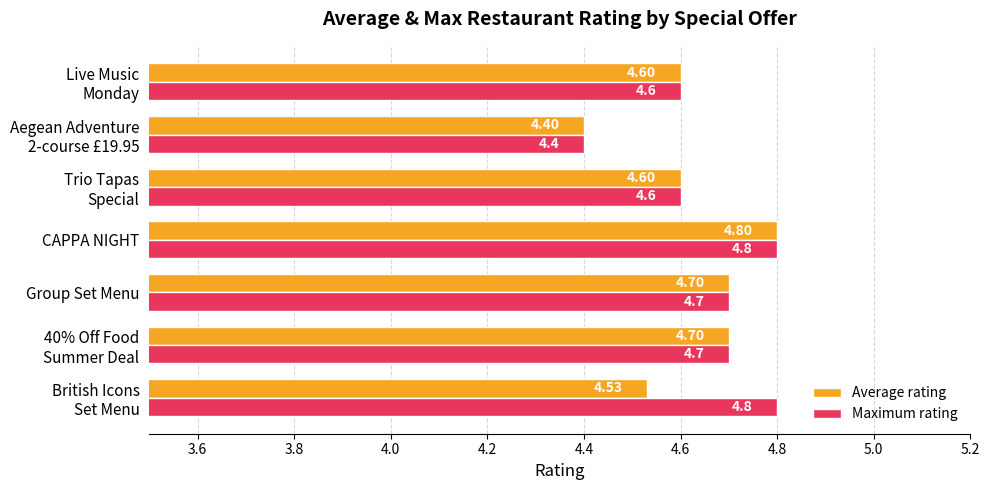

At which label does Average rating reach its peak?

CAPPA NIGHT